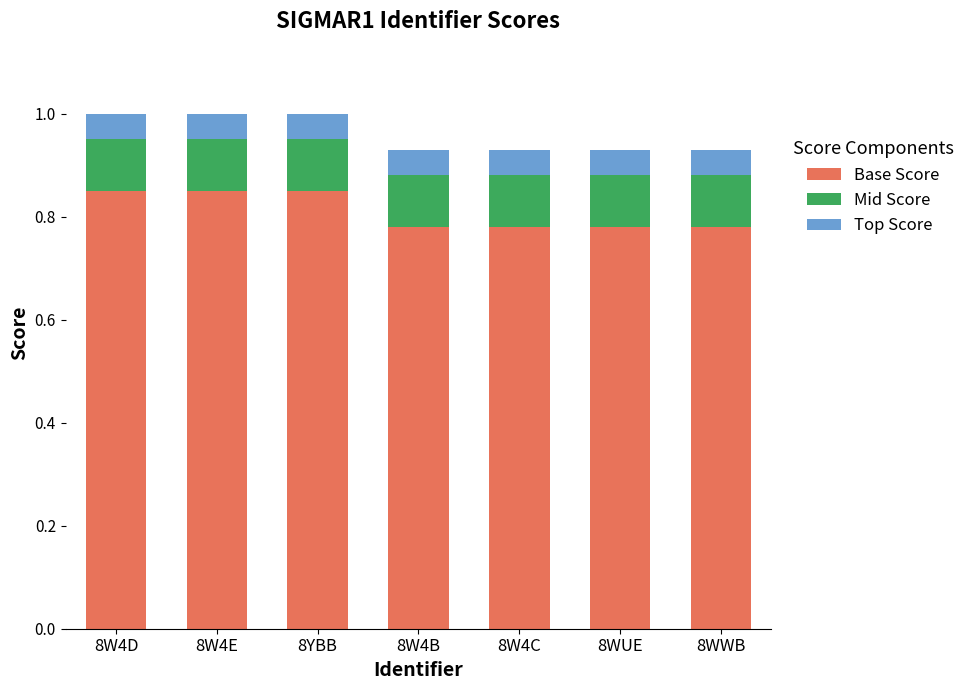

What are all the series names shown in the legend?

Base Score, Mid Score, Top Score